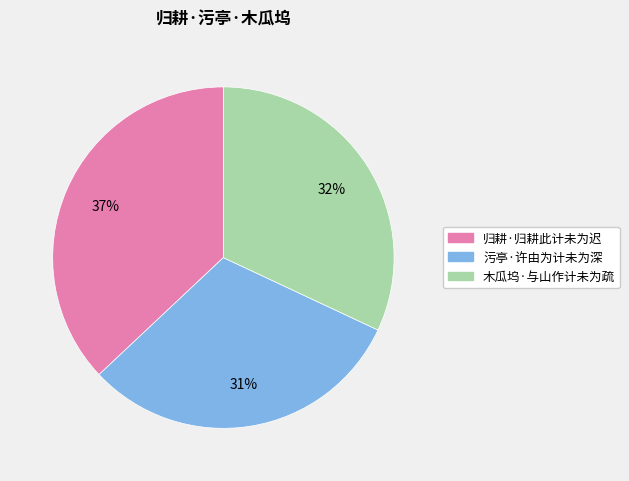

The 木瓜坞·与山作计未为疏 slice represents 20% of the pie. True or false?

False